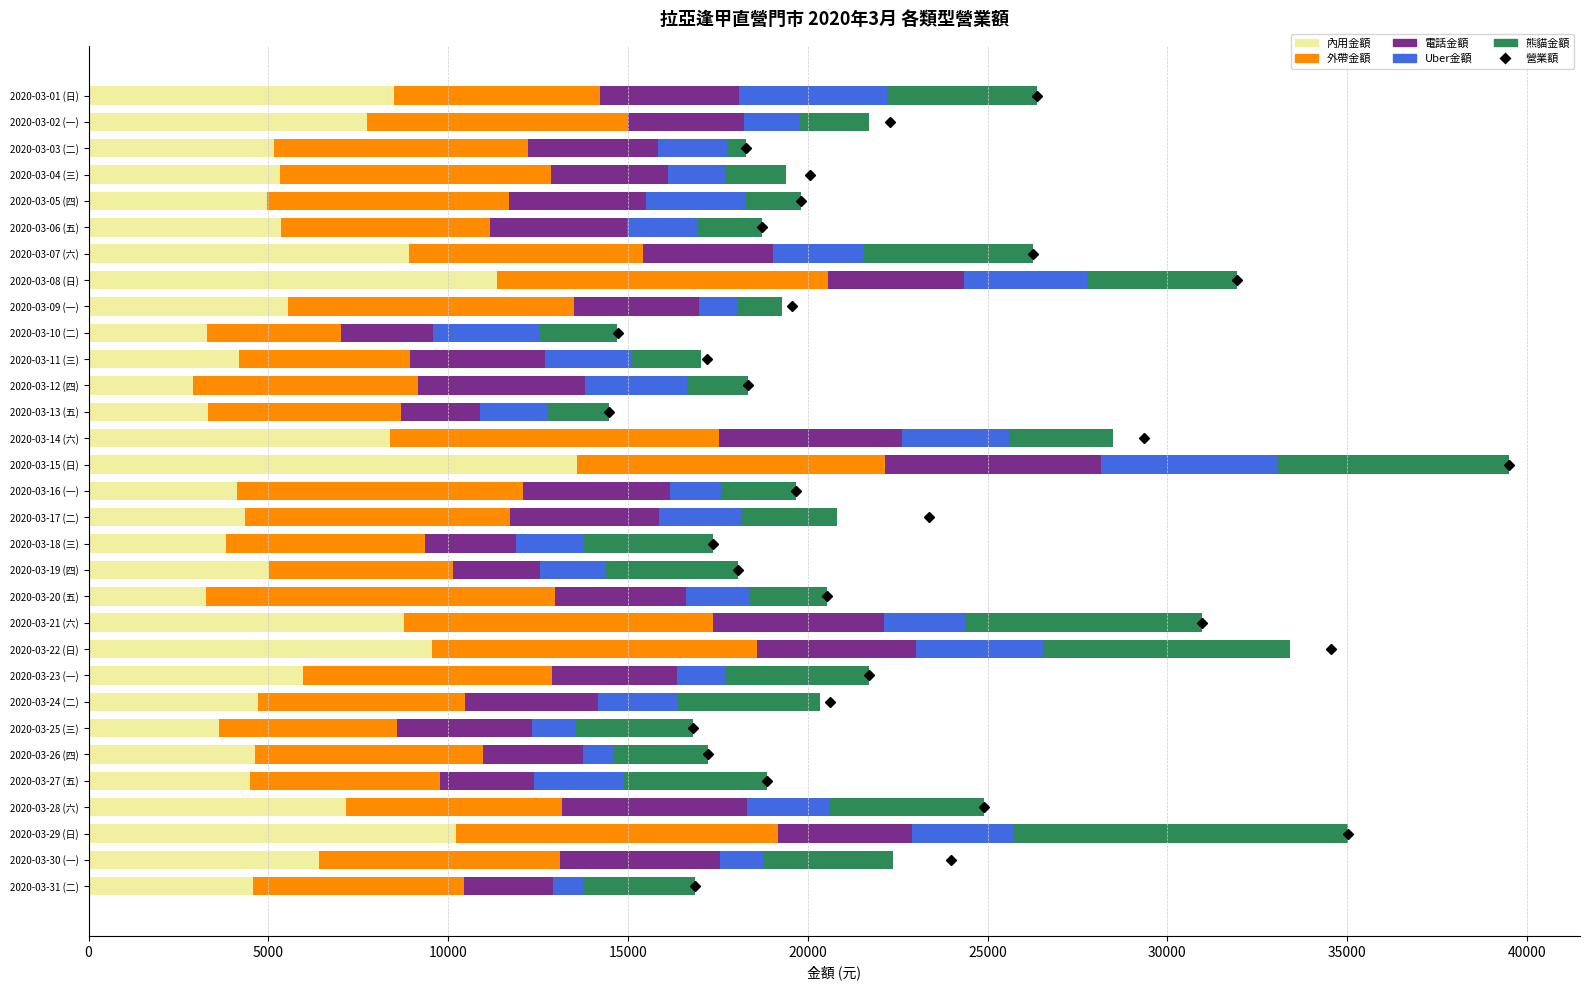

What is the highest value of the 內用金額 series?

13570